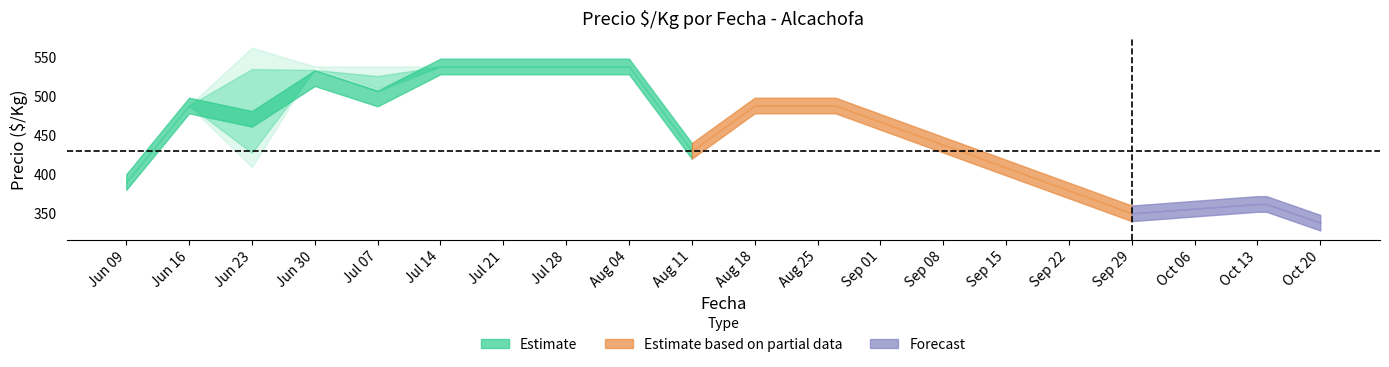

How many data points in Precio minimo are less than 488?

7